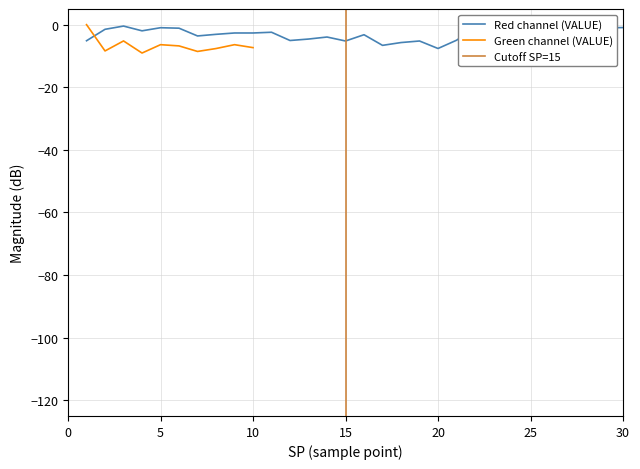

True or false: the data shows -12.6 at 20.

False